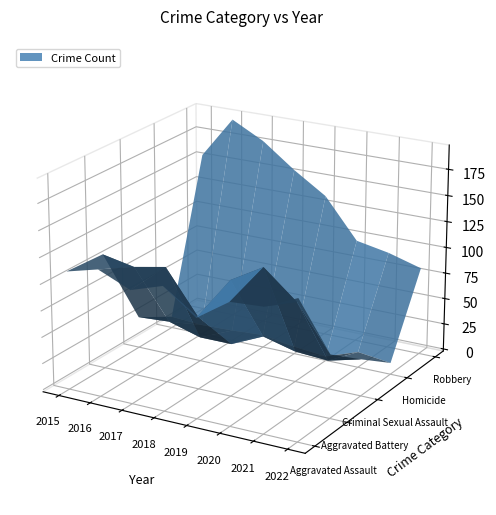

Reading right to left, list all the values displayed in this chart.

Aggravated Assault: 2022=129	2021=115	2020=113	2019=92	2018=115	2017=105	2016=118	2015=110
Aggravated Battery: 2022=58	2021=100	2020=126	2019=108	2018=67	2017=108	2016=102	2015=108
Criminal Sexual Assault: 2022=33	2021=25	2020=27	2019=35	2018=21	2017=21	2016=30	2015=28
Homicide: 2022=9	2021=13	2020=2	2019=5	2018=10	2017=8	2016=7	2015=9
Robbery: 2022=82	2021=91	2020=97	2019=135	2018=155	2017=178	2016=194	2015=154